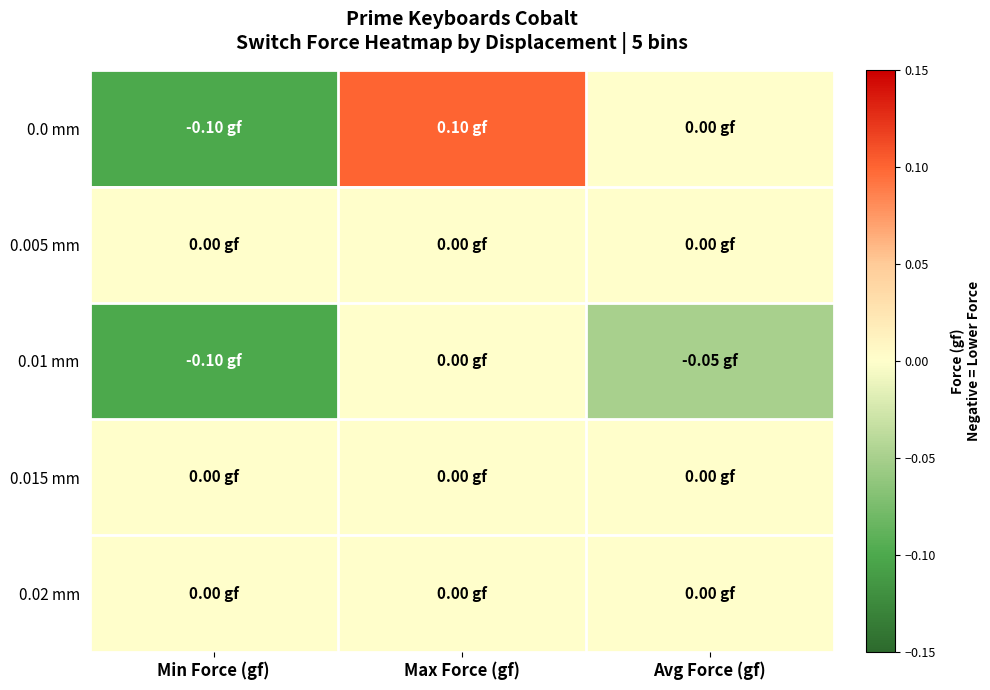

At how many categories does at least one series exceed 0?

1